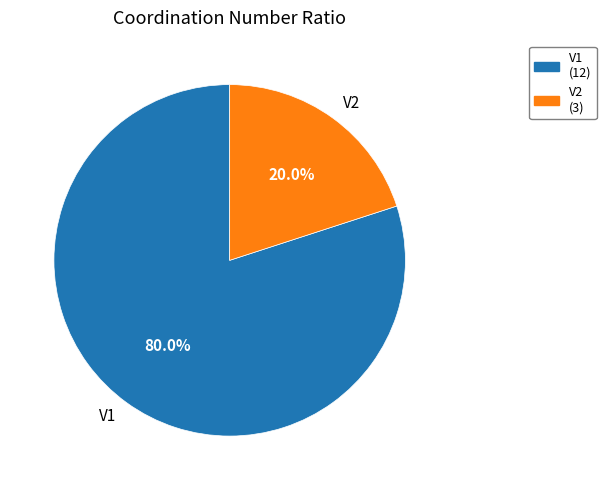

What is the largest slice in the pie chart?

V1